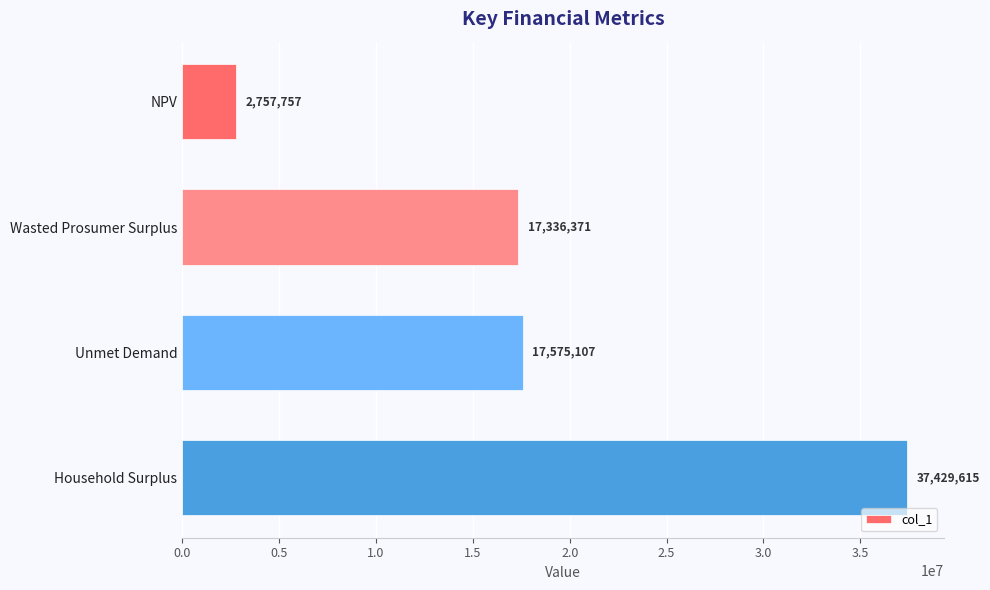

Are the bars horizontal?

Yes